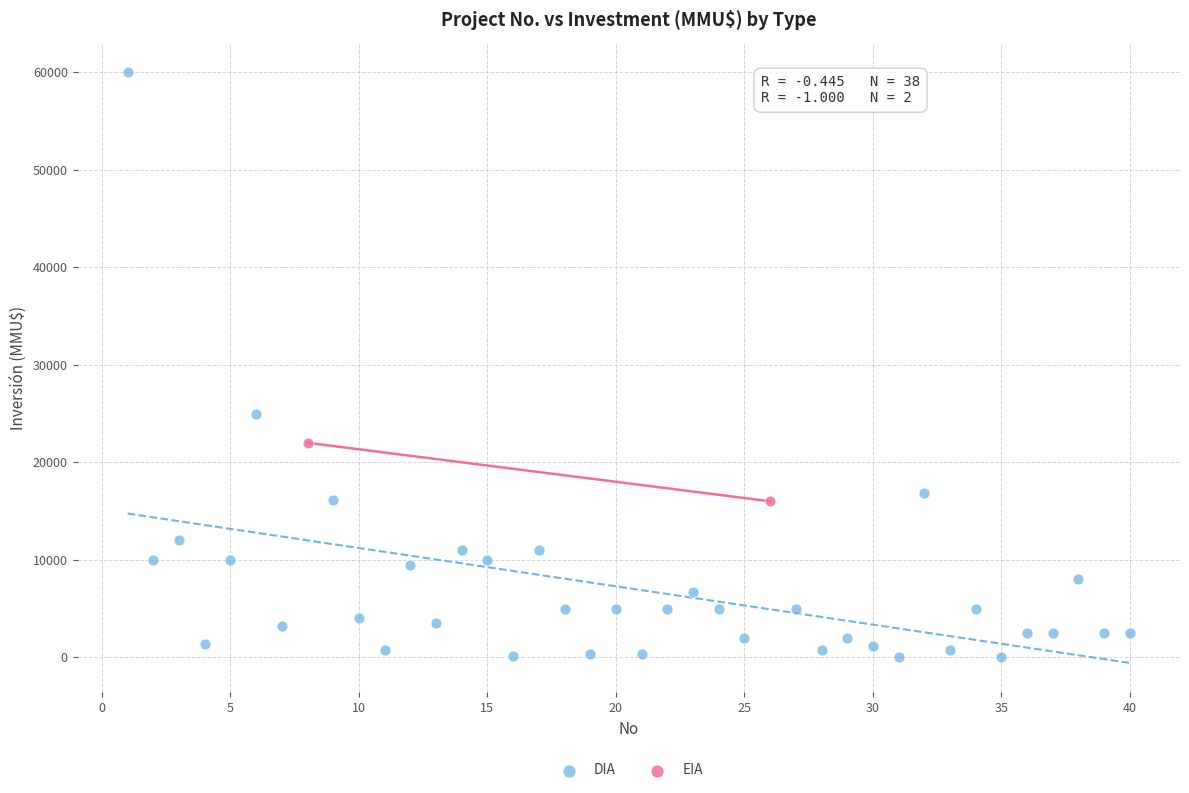

What are all the series names shown in the legend?

DIA, EIA